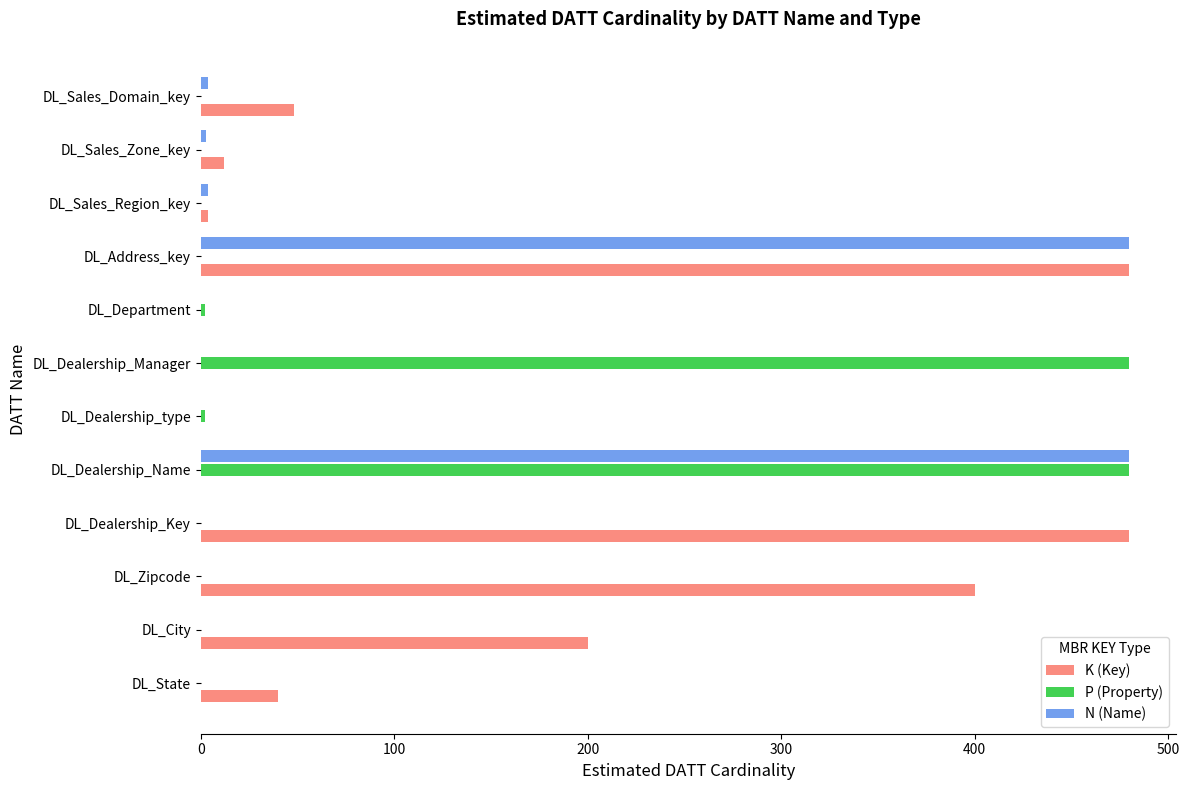

Is the value of N (Name) at DL_Dealership_Name greater than the value of K (Key) at DL_Dealership_Manager?

Yes